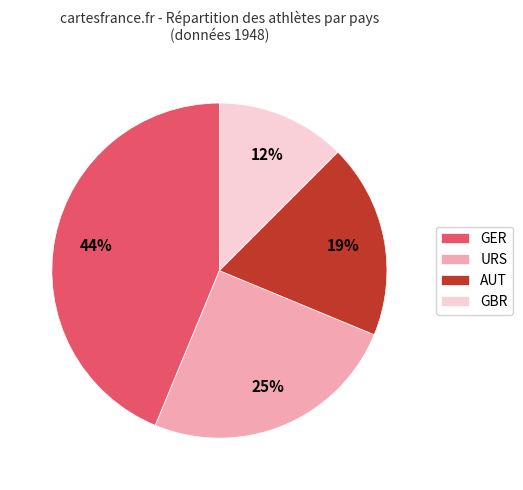

Between GER and GBR, which is larger?

GER